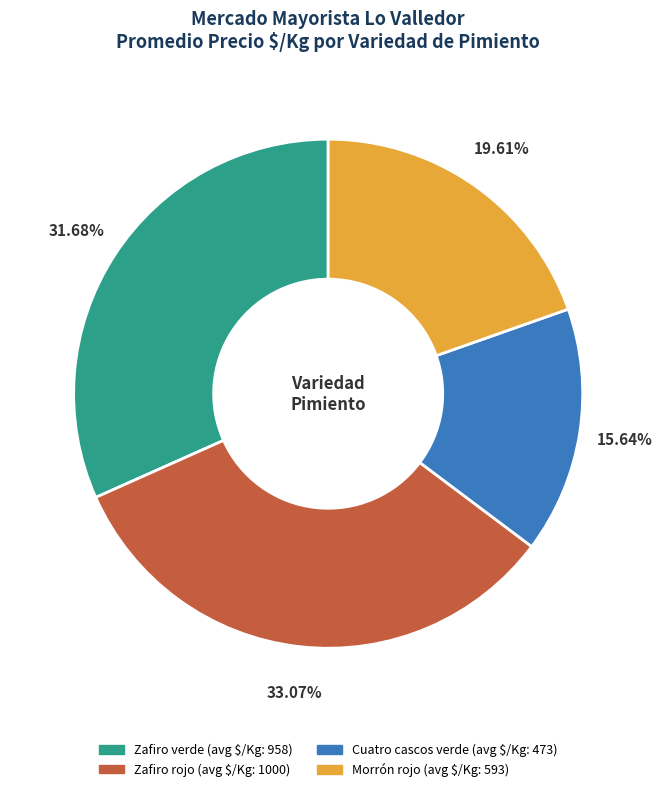

Is there any slice that represents more than half of the pie?

No